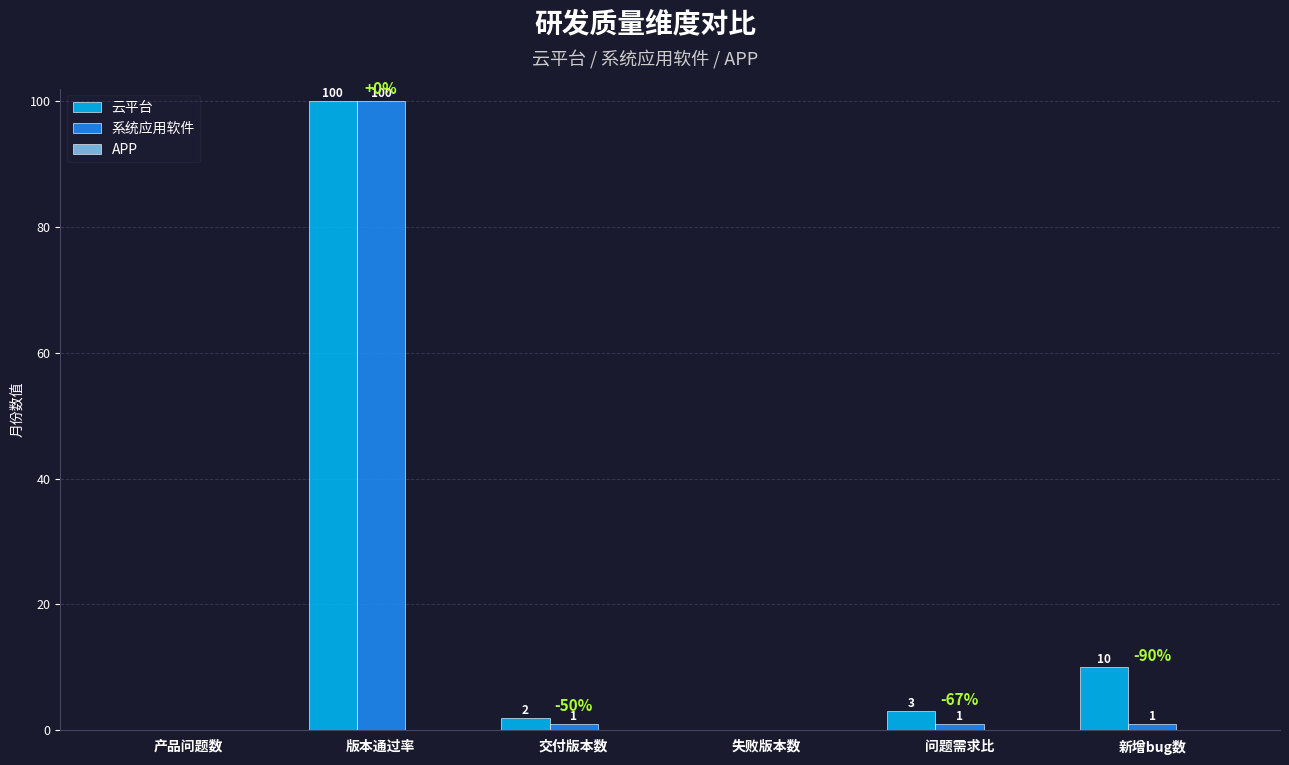

At which label does 云平台 reach its peak?

版本通过率